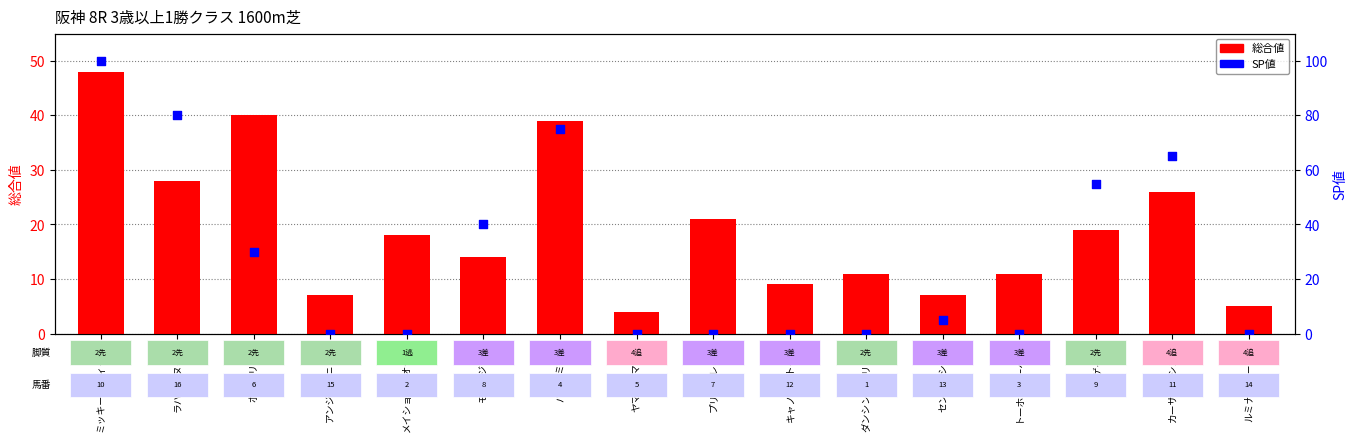

Which series contains the highest Y value?

SP値